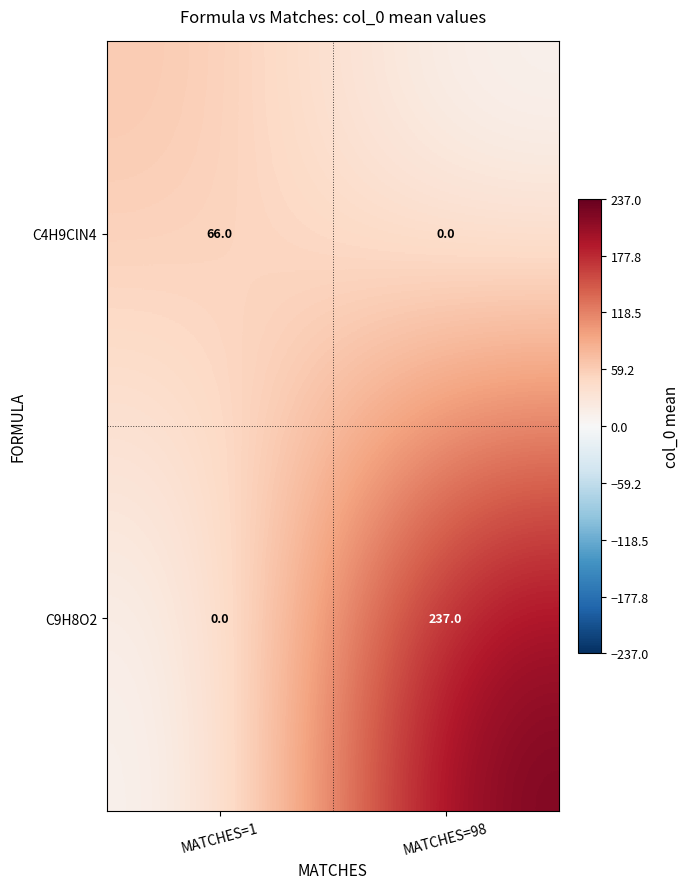

Which label corresponds to the largest value in the chart?

MATCHES=98